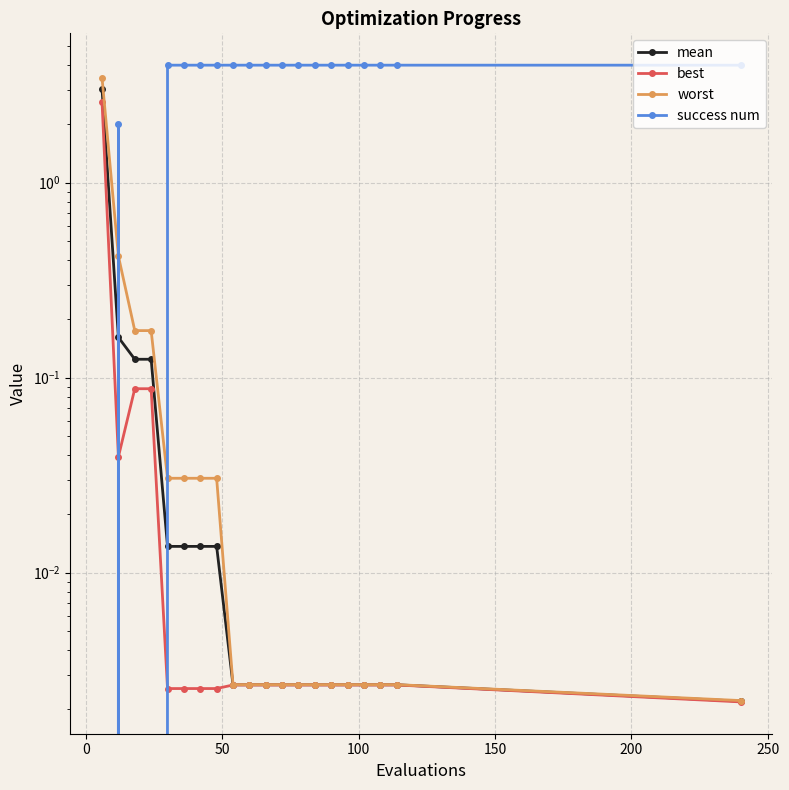

Which series has the widest spread of values?

success num